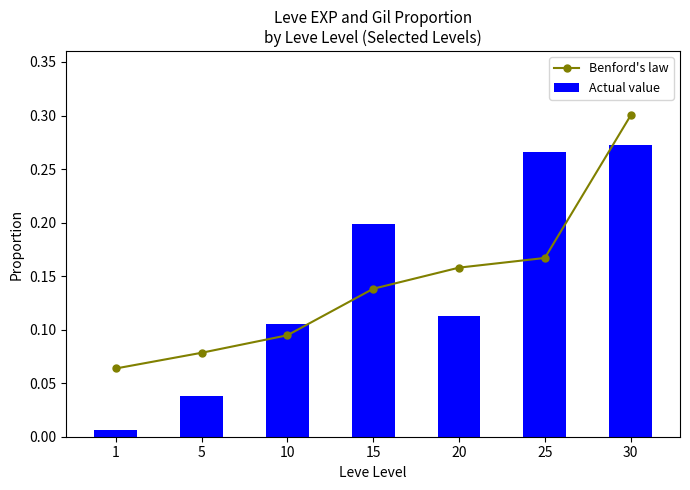

What is the maximum value shown in the chart?

0.3